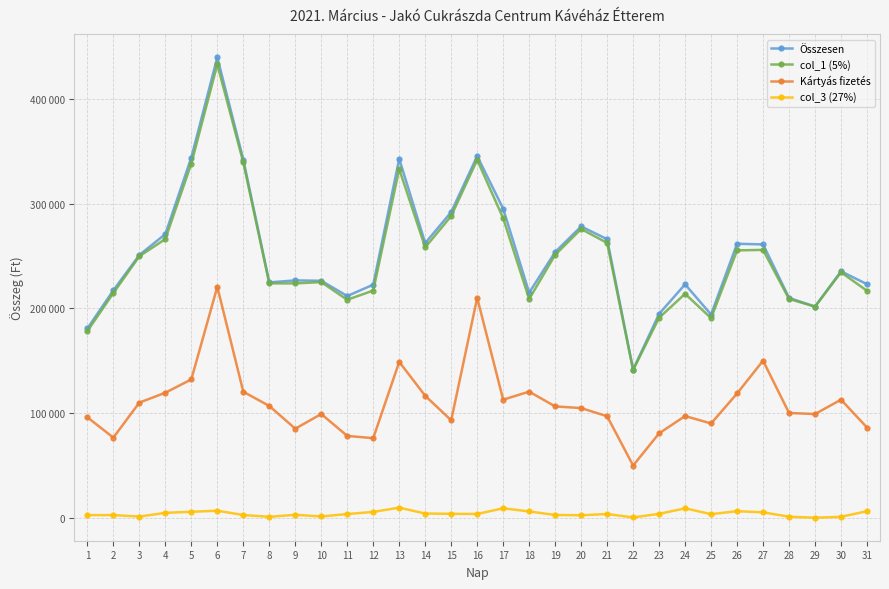

Does the chart display data point markers on the line(s)?

Yes